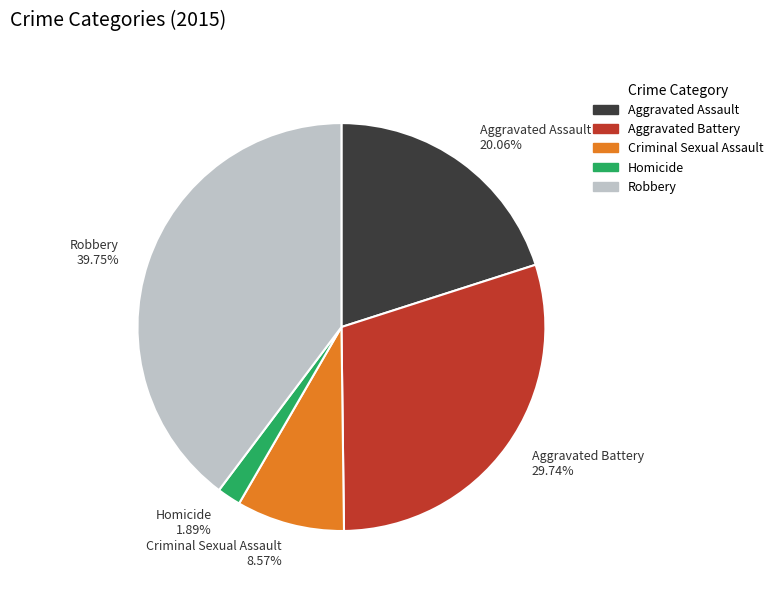

Do Aggravated Assault and Robbery together represent more than half of the pie?

Yes